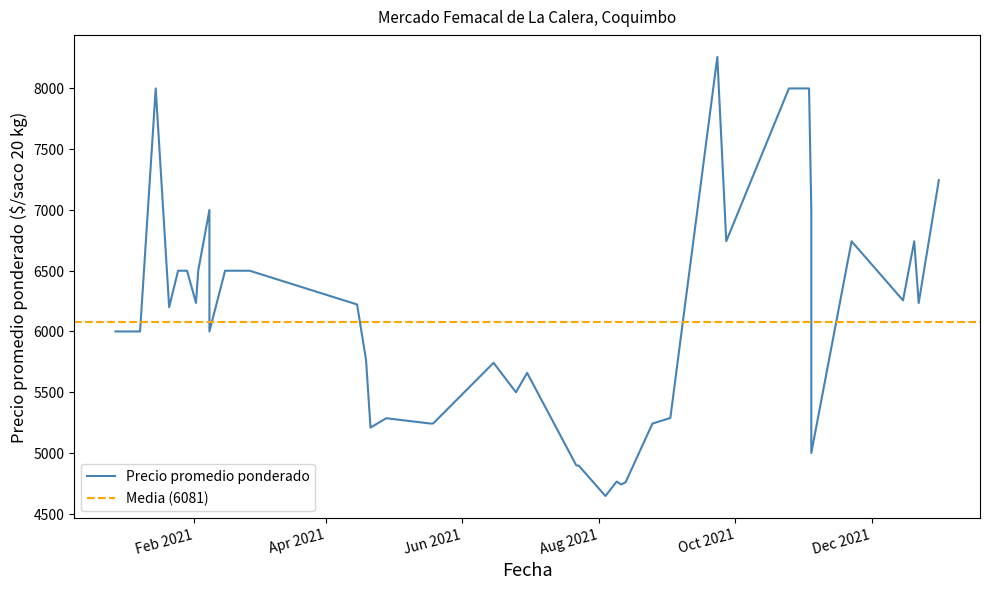

Is this an area chart (filled region under the line)?

No